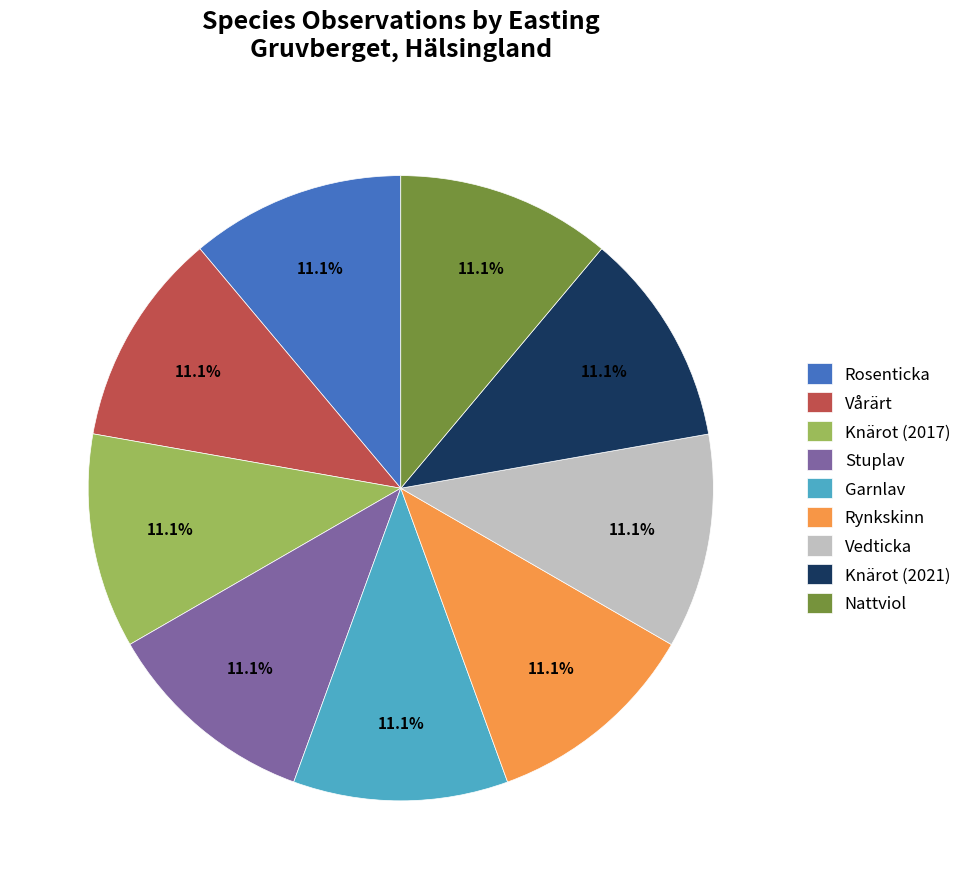

To the nearest percent, what is the combined percentage of Garnlav and Stuplav?

22%